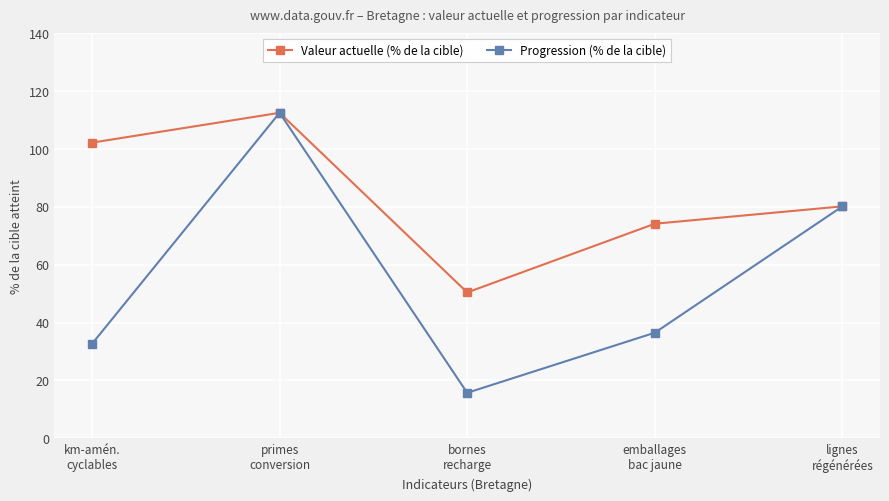

What is the difference between the highest and lowest values at km-amén.
cyclables?

69.6